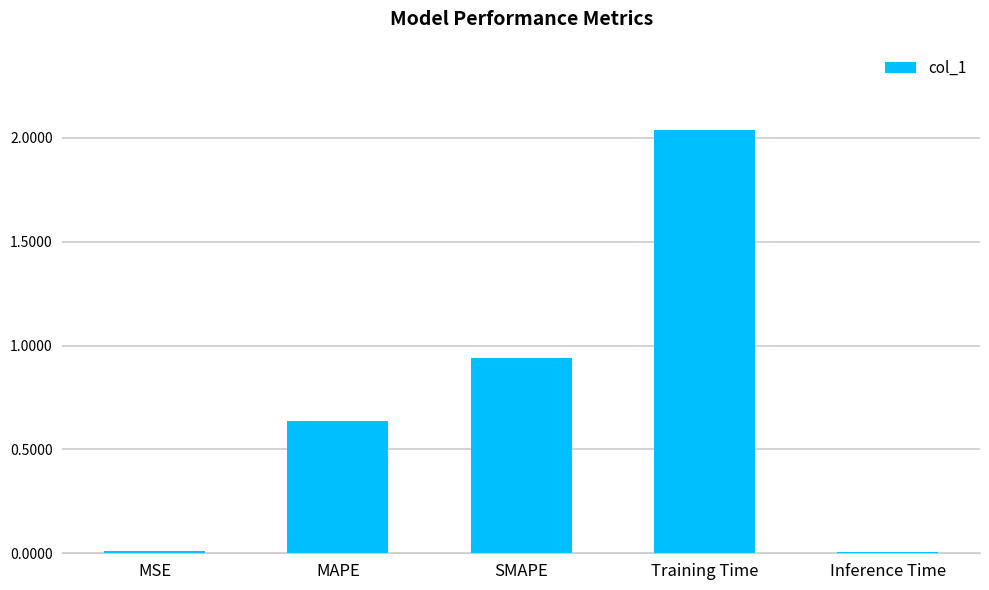

At which label is the value closest to 1?

SMAPE